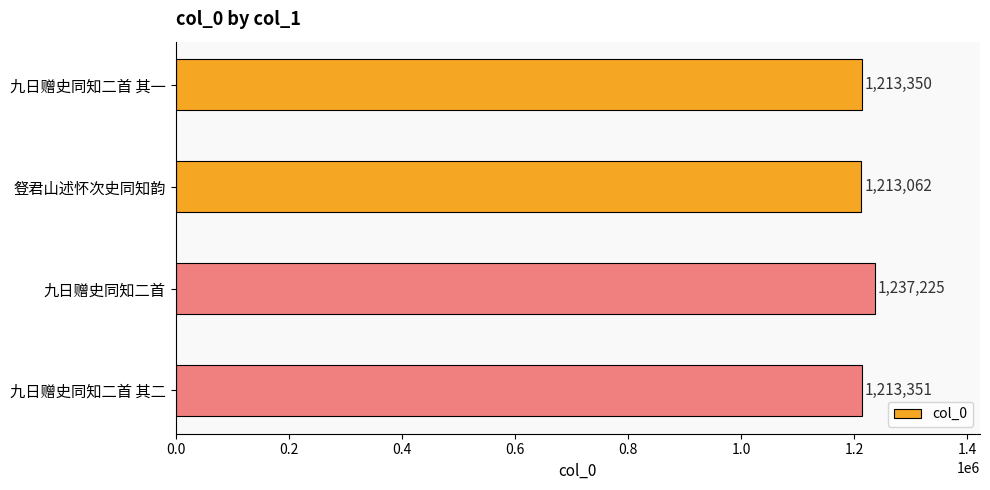

What is the approximate value at 九日赠史同知二首 其二?

1213351